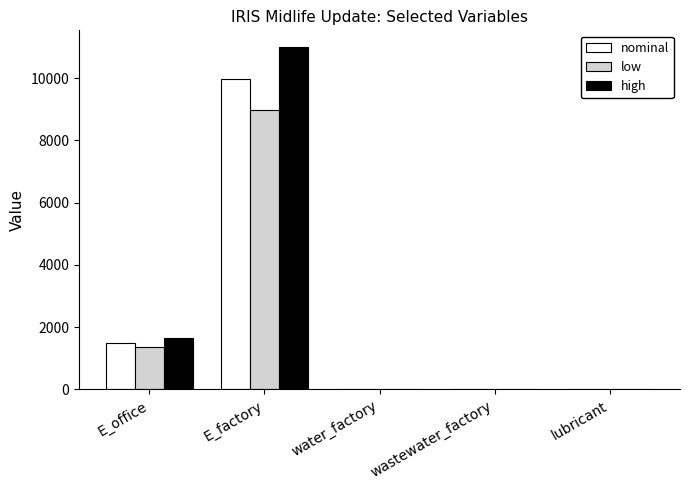

What are all the series names shown in the legend?

nominal, low, high